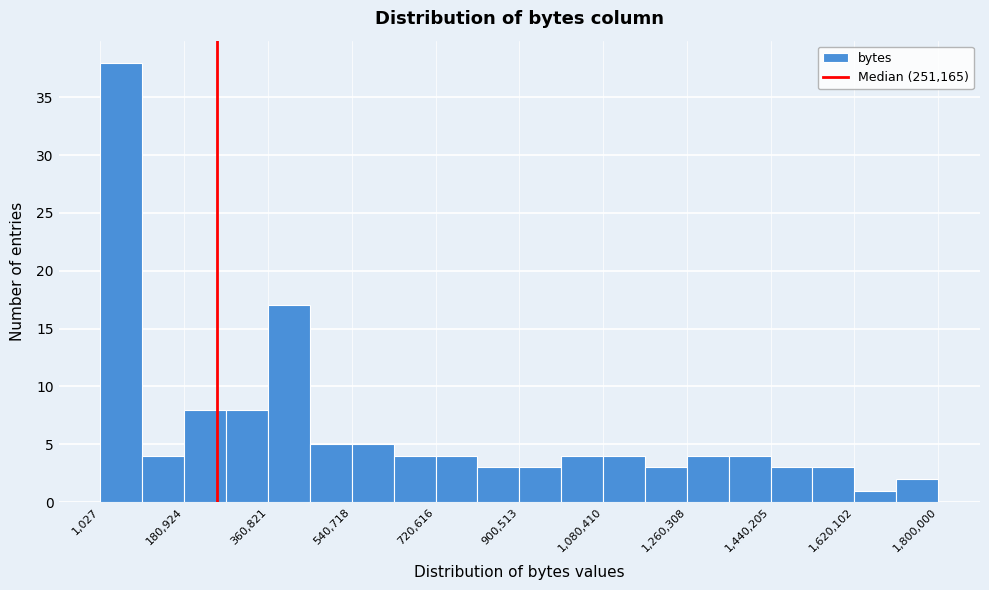

How tall is the bar that spans 1360000 to 1440000 on the x-axis? Neither the bar edges nor the heights are printed on the chart, so give them approximately, as read against the axes.

4